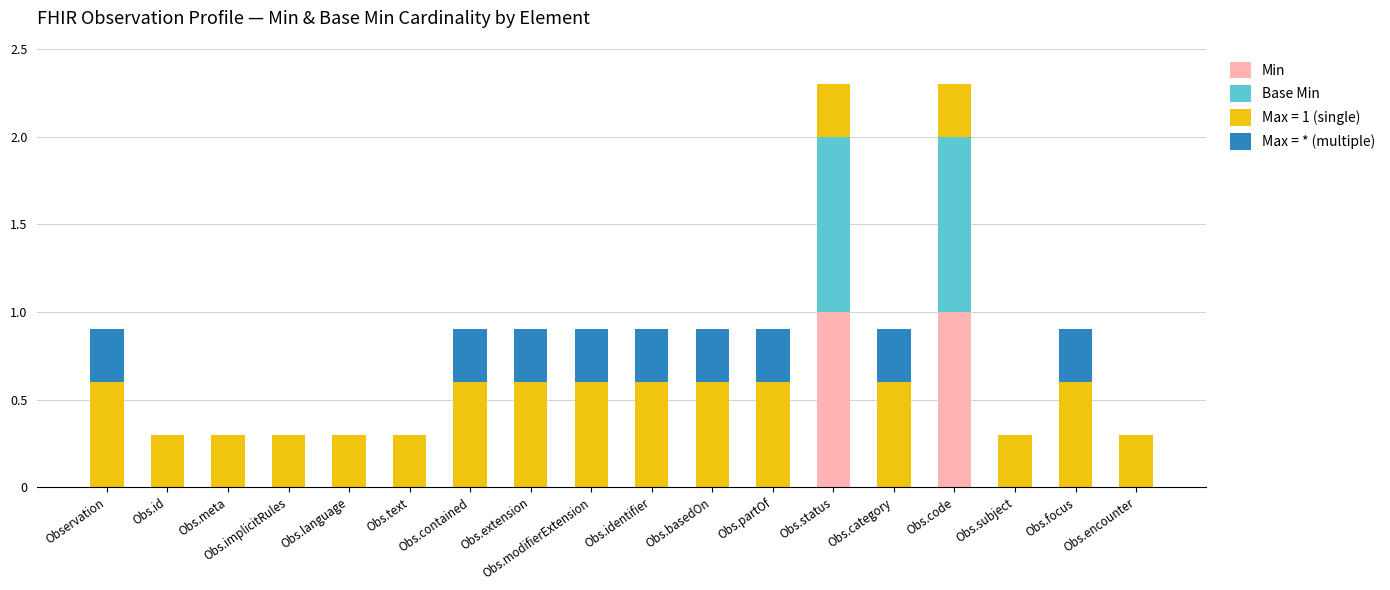

What is the total value across all series at Obs.partOf?

0.9